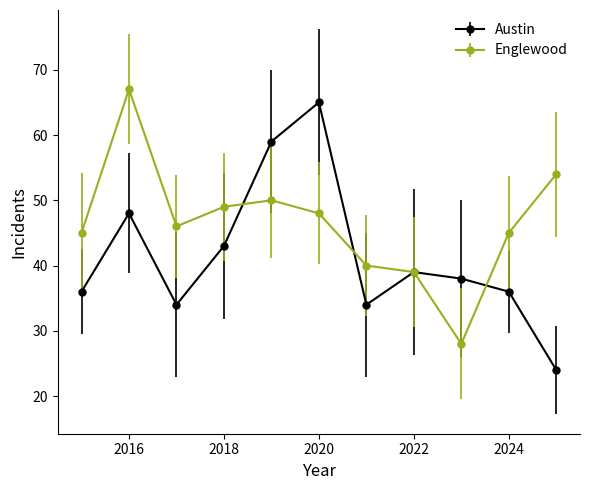

True or false: Austin has more than 0 points higher than both neighbors.

True